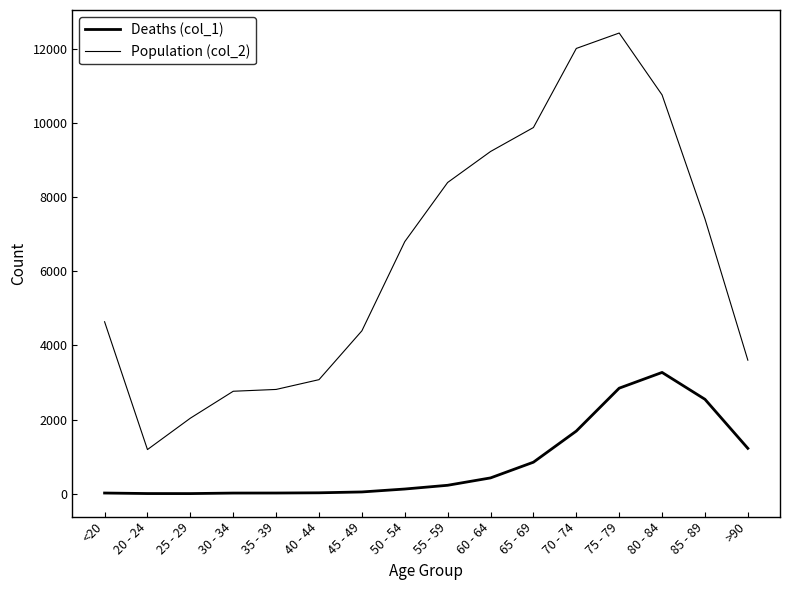

Reading right to left, transcribe all the data shown in this chart.

Deaths (col_1): >90=1224	85 - 89=2548	80 - 84=3273	75 - 79=2848	70 - 74=1690	65 - 69=850	60 - 64=426	55 - 59=227	50 - 54=126	45 - 49=47	40 - 44=24	35 - 39=18	30 - 34=17	25 - 29=3	20 - 24=4	<20=18
Population (col_2): >90=3604	85 - 89=7417	80 - 84=10764	75 - 79=12434	70 - 74=12018	65 - 69=9883	60 - 64=9236	55 - 59=8400	50 - 54=6803	45 - 49=4396	40 - 44=3078	35 - 39=2814	30 - 34=2765	25 - 29=2038	20 - 24=1191	<20=4641